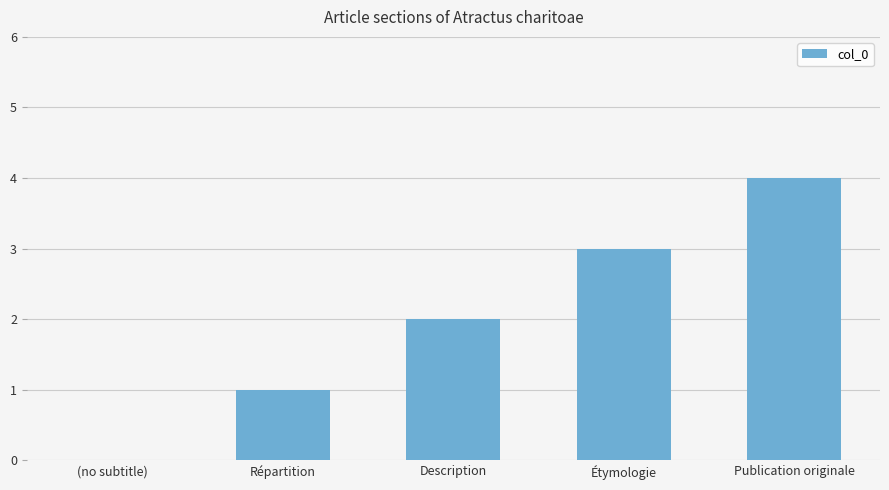

The value at Répartition is 2. True or false?

False